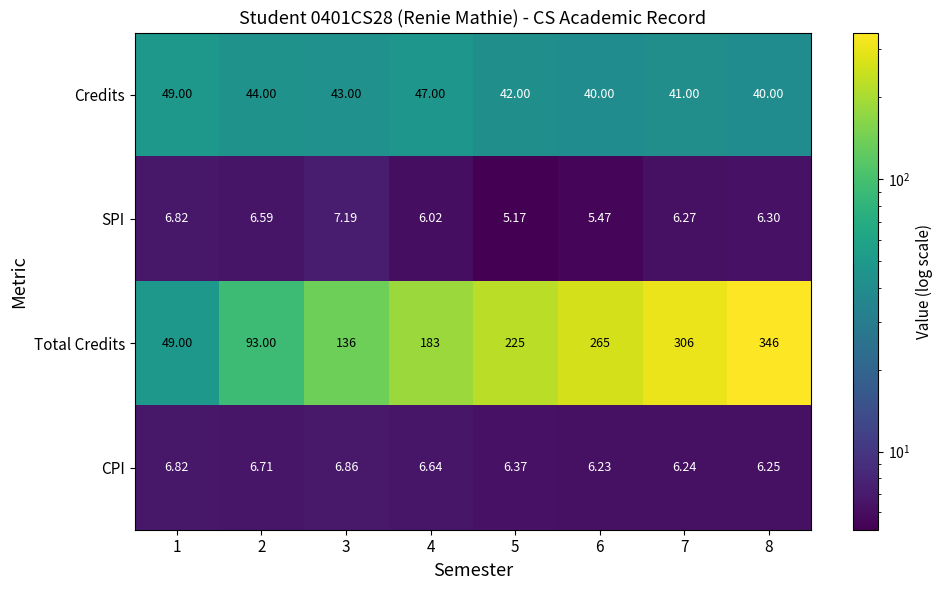

List the series in order of their peak value, lowest first.

CPI, SPI, Credits, Total Credits